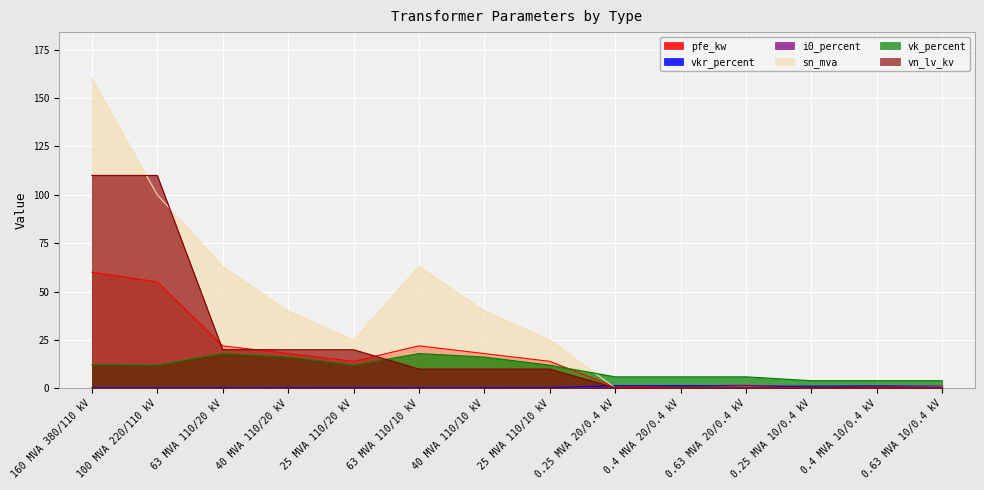

What is the approximate value of i0_percent at 0.4 MVA 20/0.4 kV?

0.3